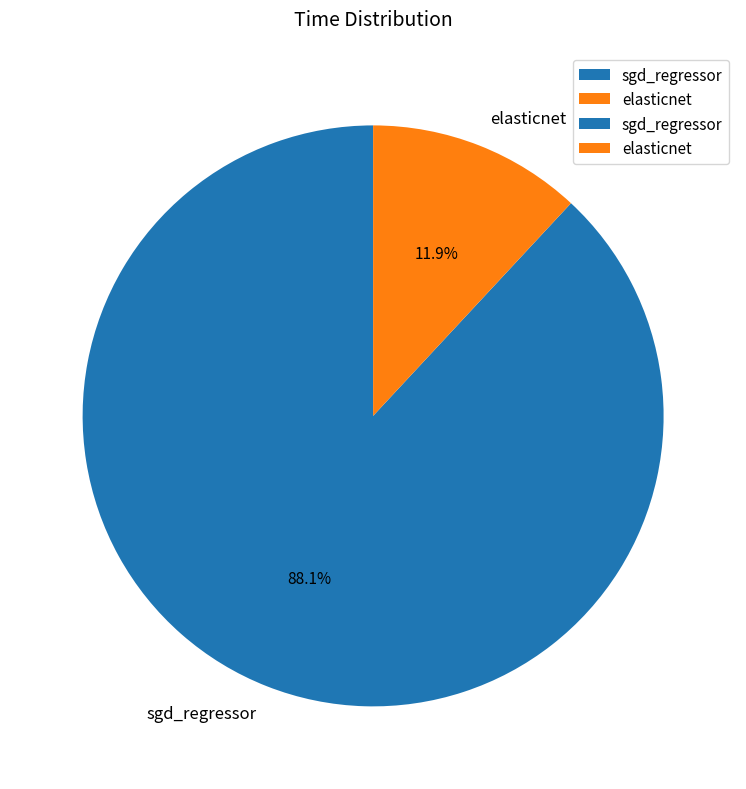

What percentage is the elasticnet slice, to the nearest percent?

12%